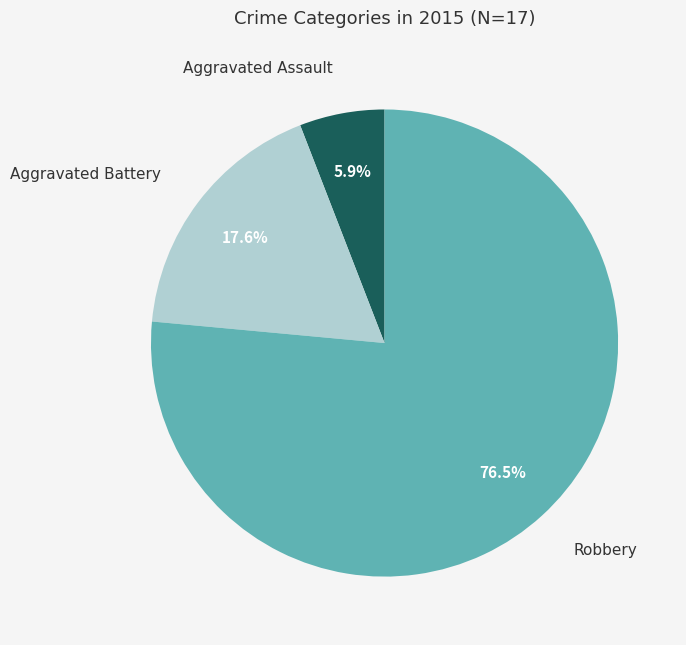

Which category accounts for the majority?

Robbery